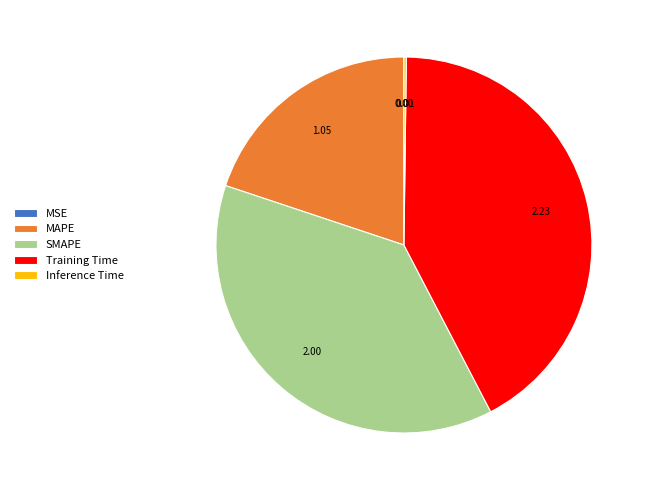

The Training Time slice represents 42% of the pie. True or false?

True